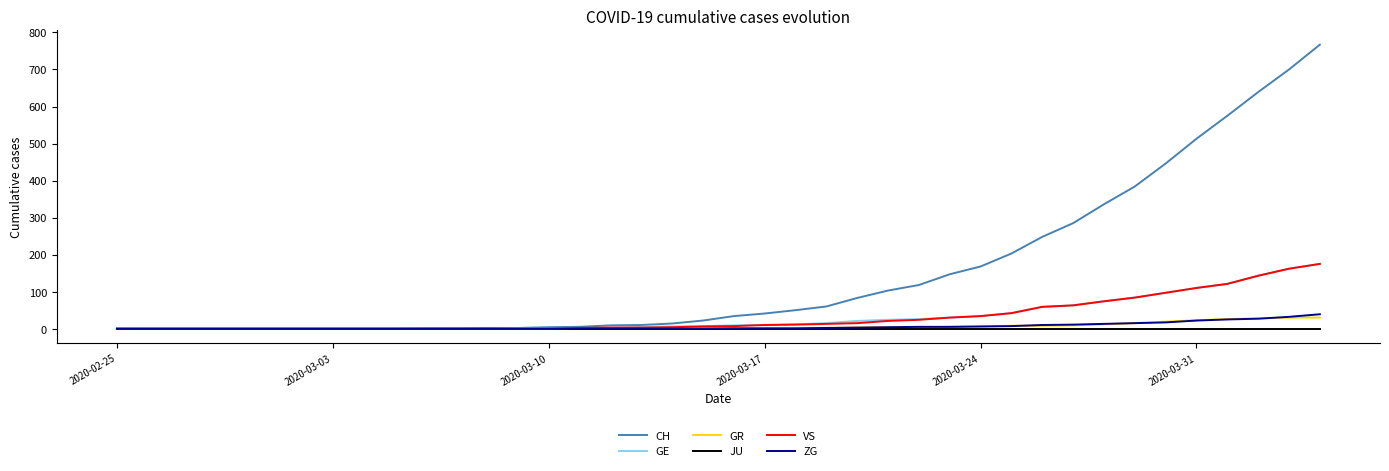

Which series has the largest total across all categories?

CH